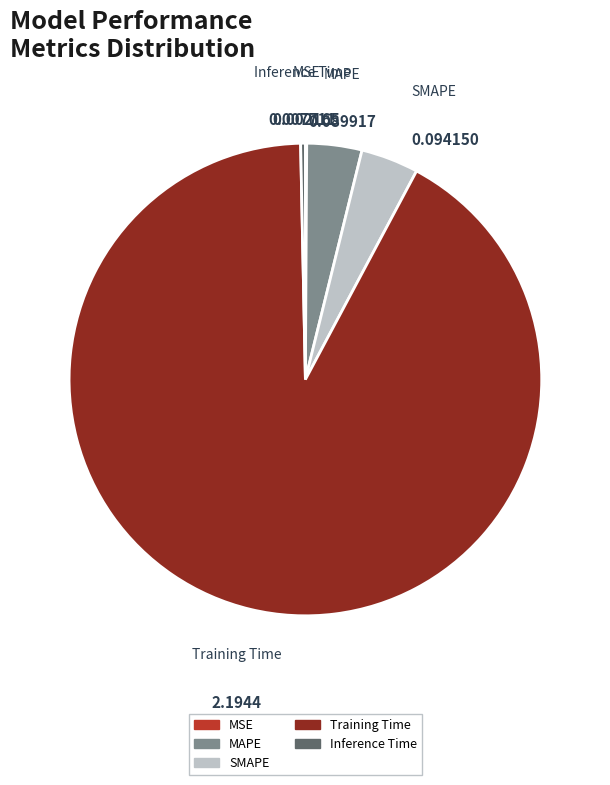

Which category has the biggest portion of the pie?

Training Time